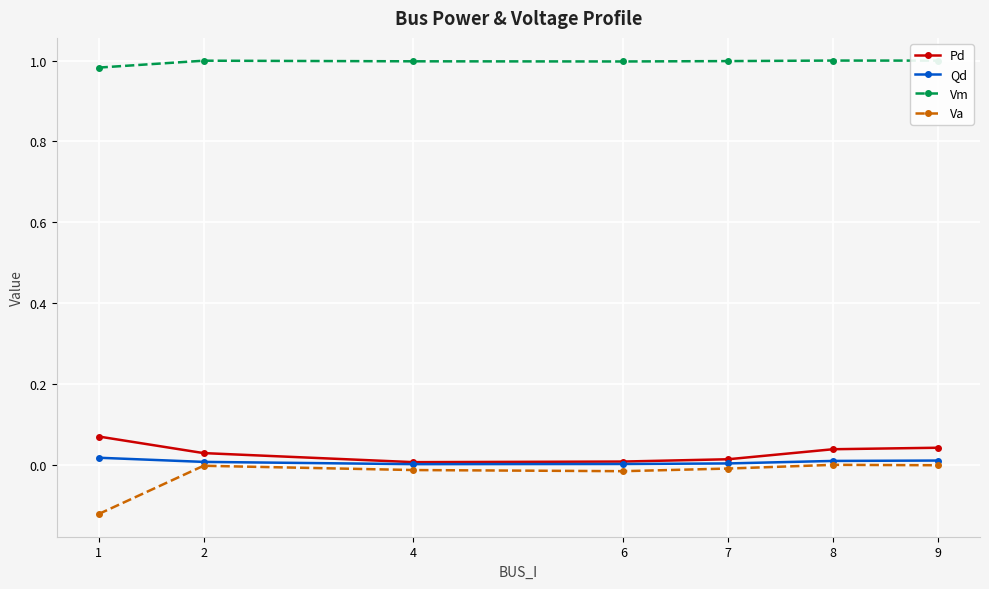

Rank the series by their maximum value, from highest to lowest.

Vm, Pd, Qd, Va